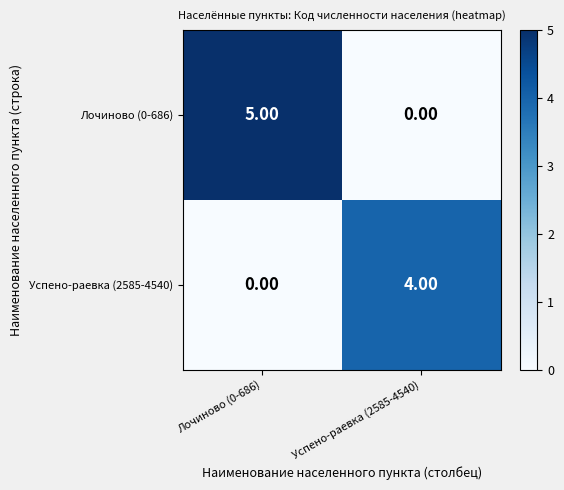

Between Лочиново (0-686) and Успено-раевка (2585-4540), which series saw the biggest shift?

Лочиново (0-686)